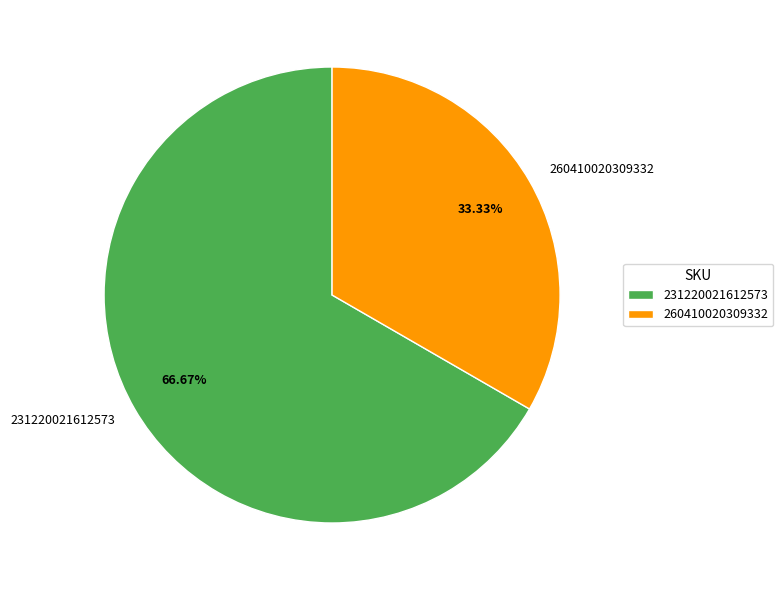

How many segments does this pie chart have?

2